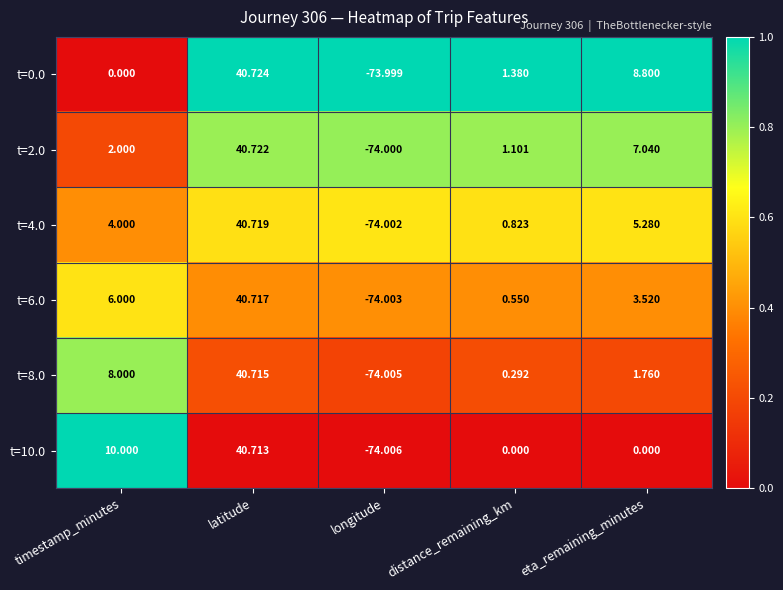

Which category has the lowest value across all series?

longitude